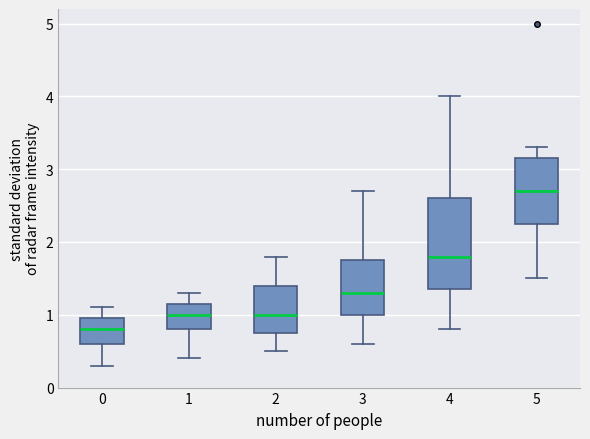

Reading left to right, transcribe this box plot: for each box, give where its median line is, the range the box spans, and where its two whiskers end, as read against the y-axis. The values are not printed on the chart, so give them approximately, as read against the axis.

0: median 0.8, box 0.6 to 1.0, whiskers 0.3 to 1.1
1: median 1.0, box 0.8 to 1.2, whiskers 0.4 to 1.3
2: median 1.0, box 0.8 to 1.4, whiskers 0.5 to 1.8
3: median 1.3, box 1.0 to 1.8, whiskers 0.6 to 2.7
4: median 1.8, box 1.4 to 2.6, whiskers 0.8 to 4.0
5: median 2.7, box 2.3 to 3.2, whiskers 1.5 to 3.3